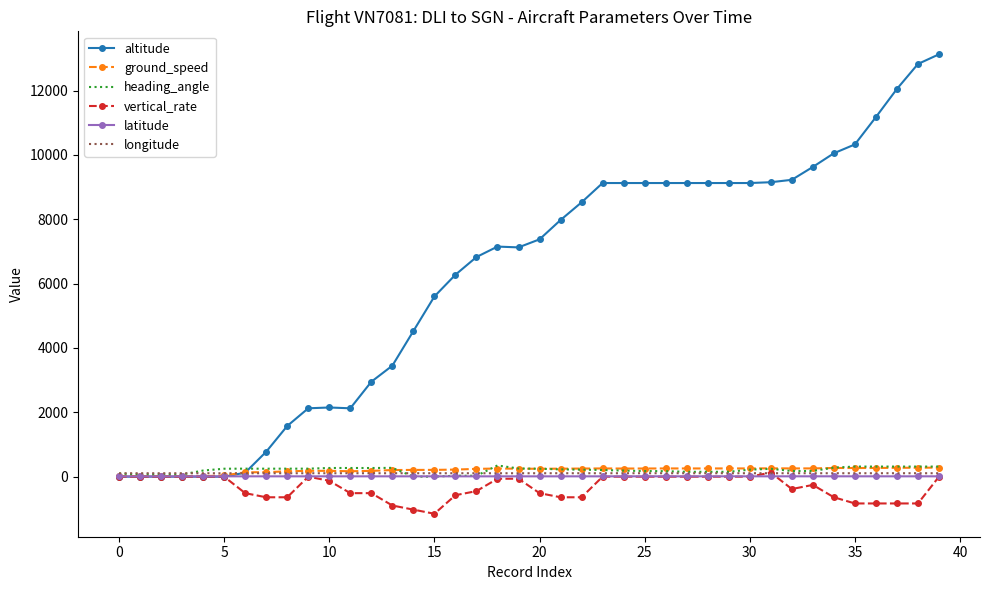

What is the lowest value of the vertical_rate series?

-1152.0